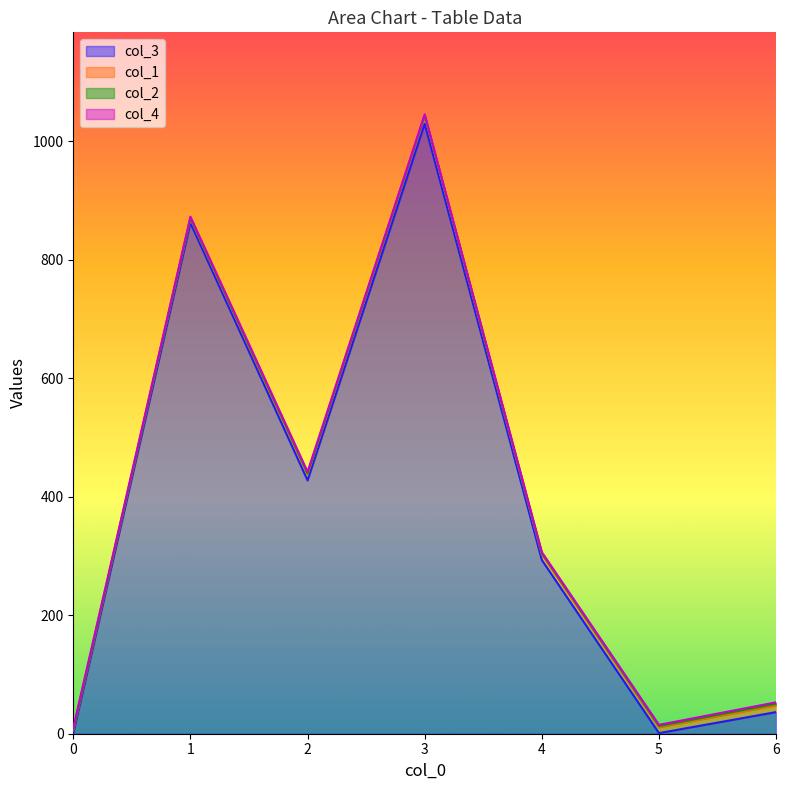

At which category is the sum across all series the highest?

3